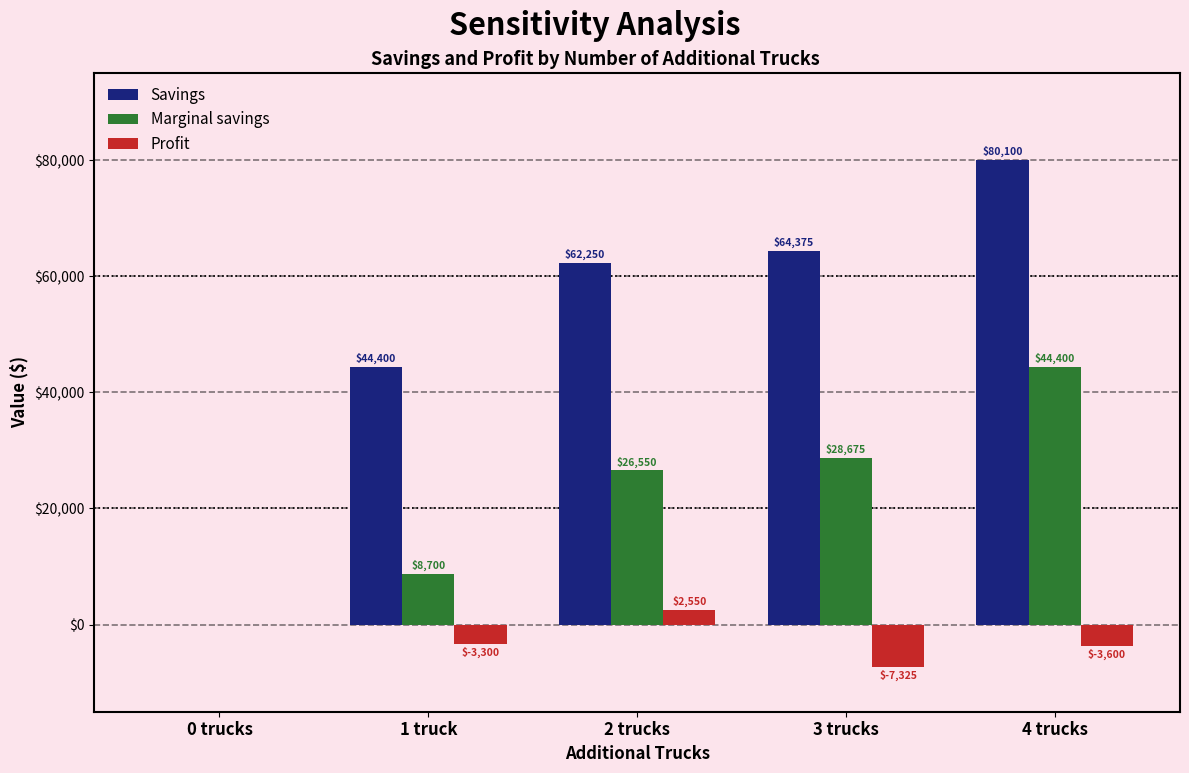

Is it true that Marginal savings equals 26550 at 2 trucks?

True